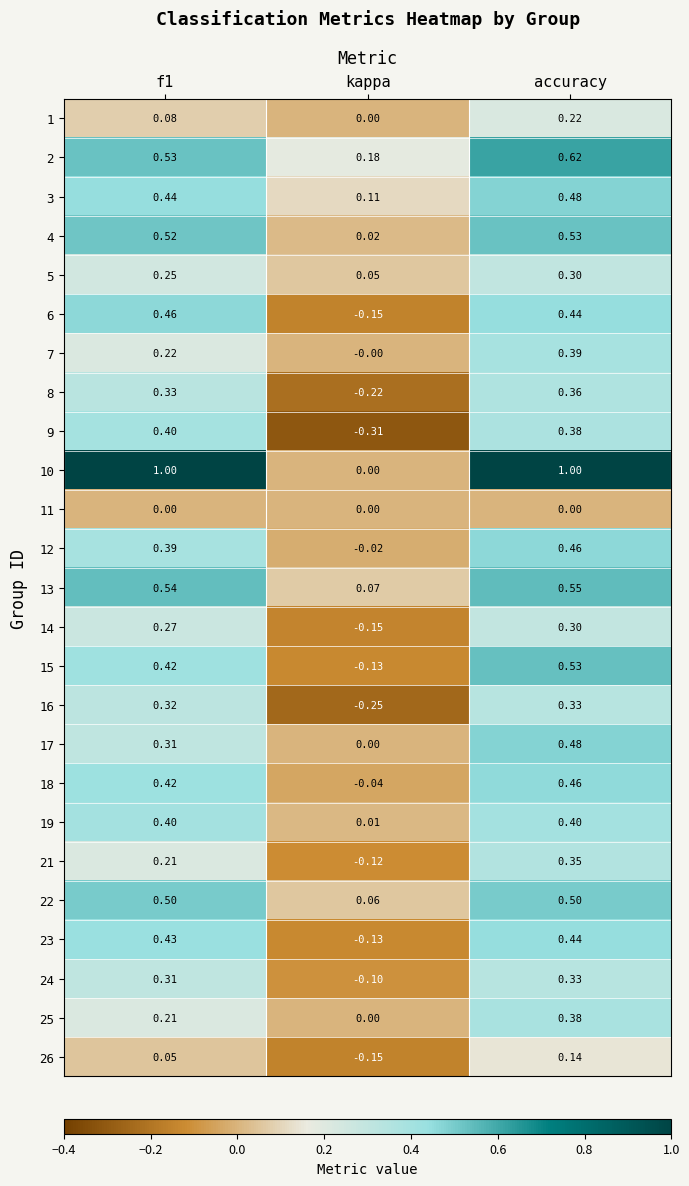

Where is 8 nearest to the value 0?

kappa